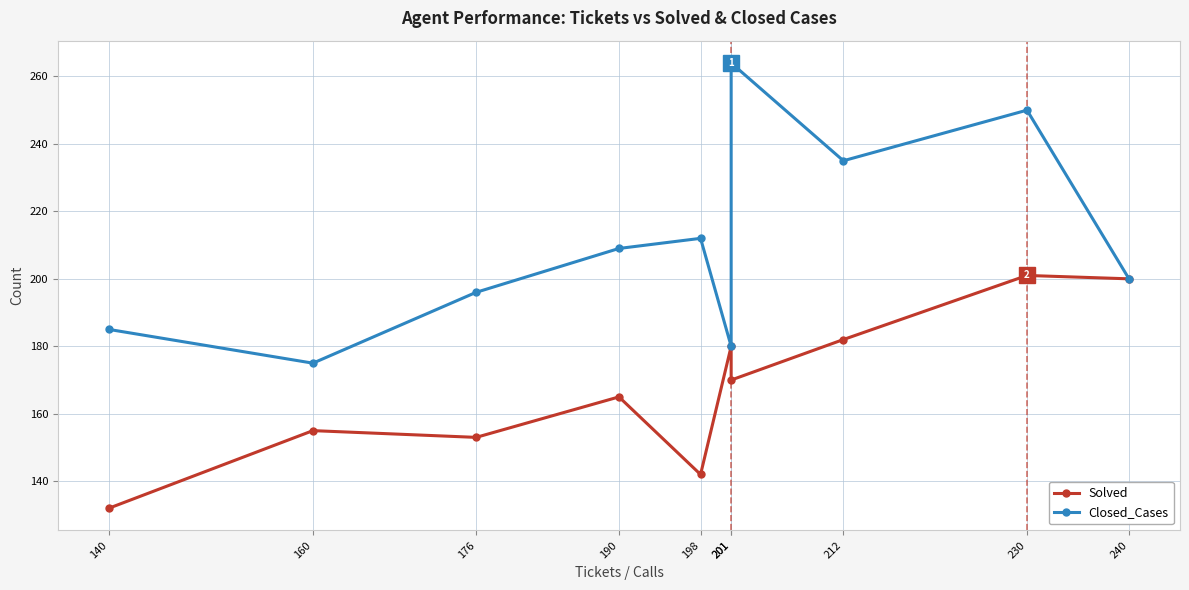

Reading left to right, transcribe all the data shown in this chart.

Solved: 132	155	153	165	142	180	170	182	201	200
Closed_Cases: 185	175	196	209	212	180	264	235	250	200